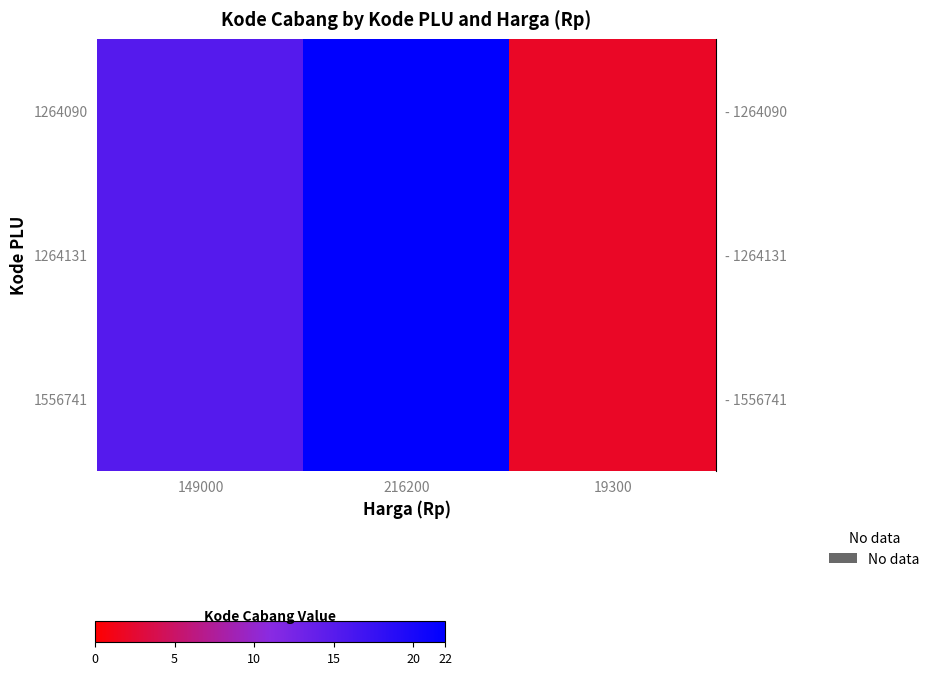

At how many categories does at least one series exceed 5?

2